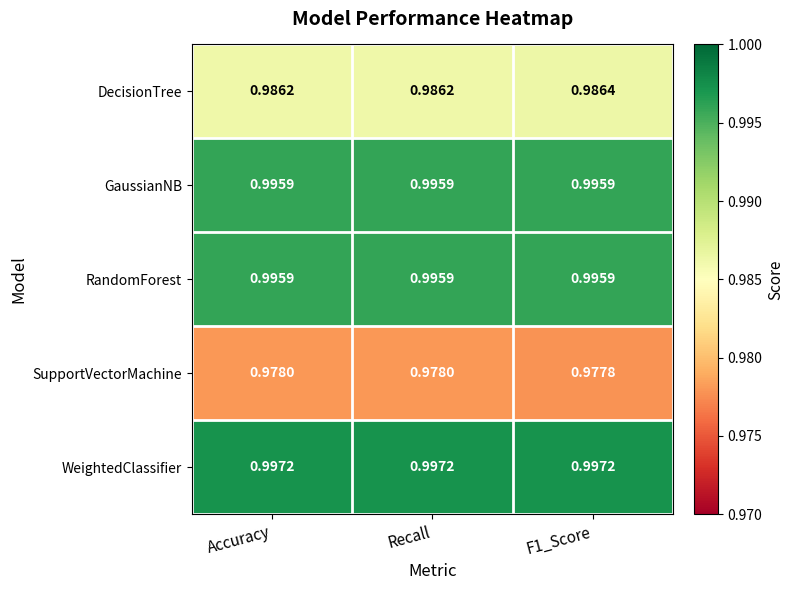

Is the value of SupportVectorMachine at Accuracy greater than the value of RandomForest at Recall?

No